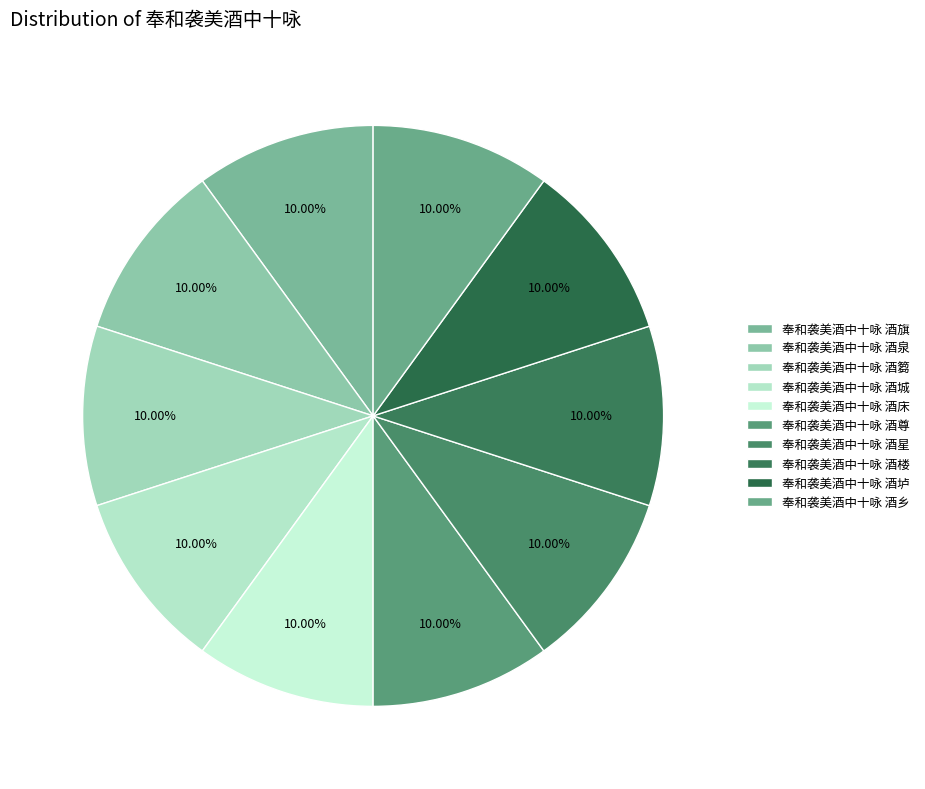

To the nearest percent, what portion does 奉和袭美酒中十咏 酒星 represent?

10%